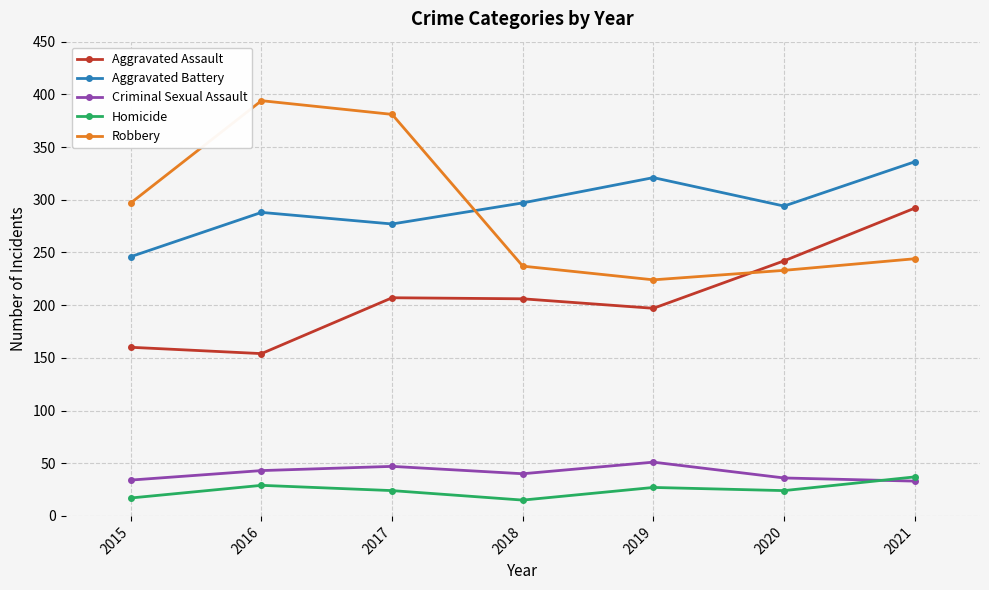

How many categories are shown in the chart?

7